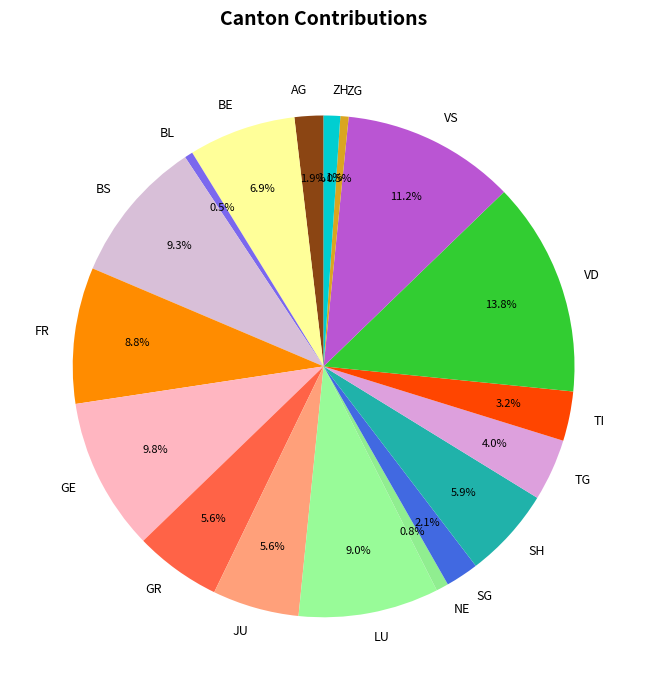

Between TG and AG, which is larger?

TG